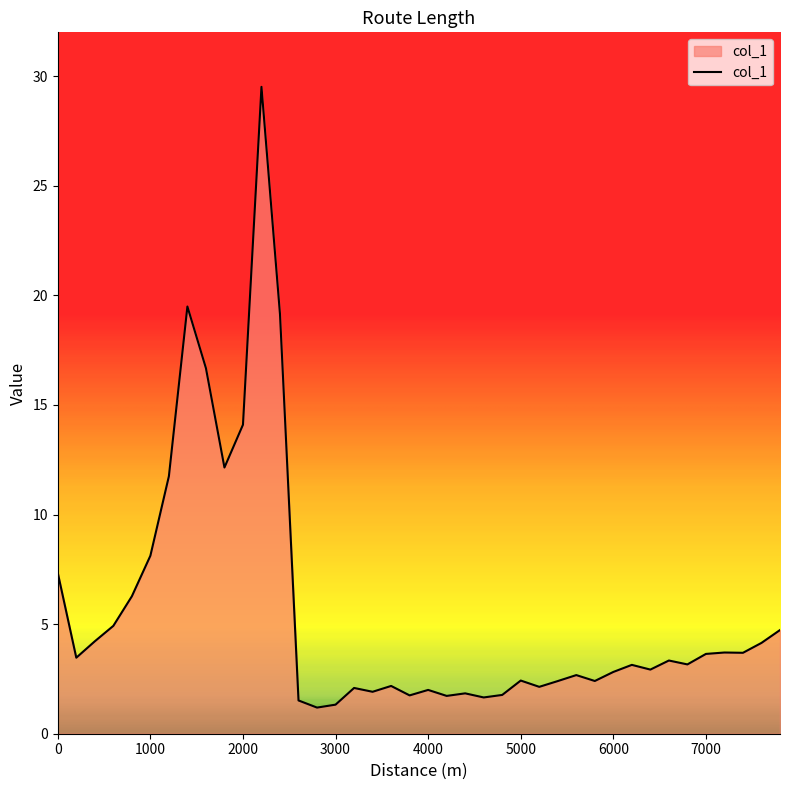

What is the maximum value shown in the chart?

29.5